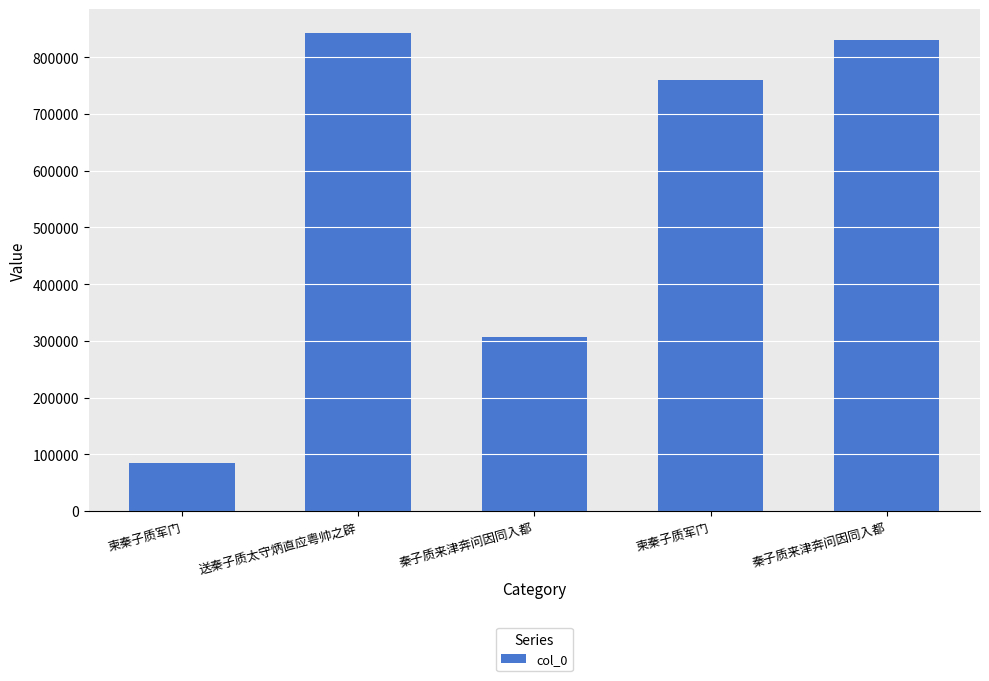

What is the difference between the values at 柬秦子质军门 and 柬秦子质军门?

674880